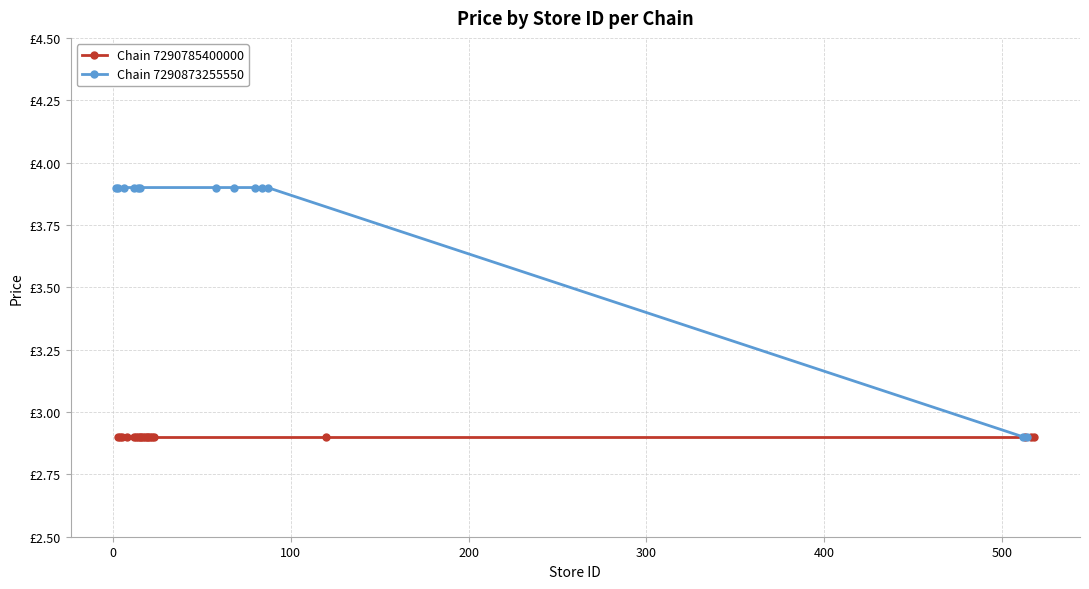

What is the value of the 2nd point from the left?

3.9